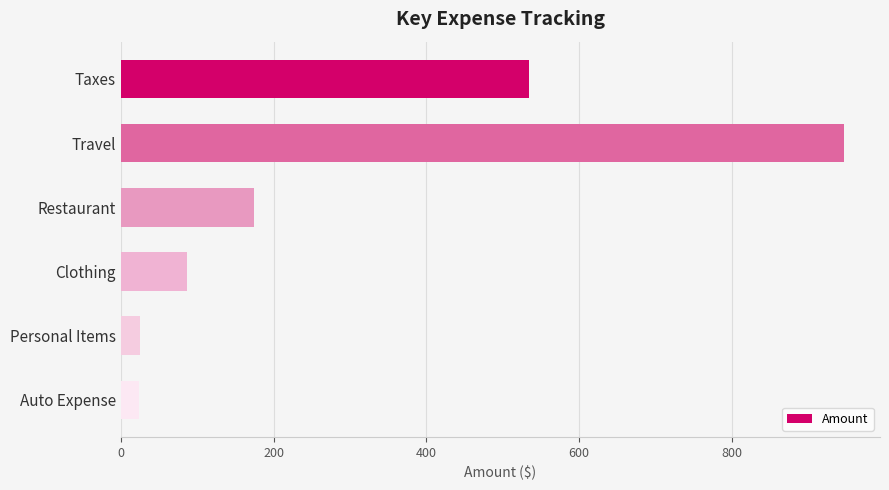

Between Travel and Auto Expense, which is larger?

Travel